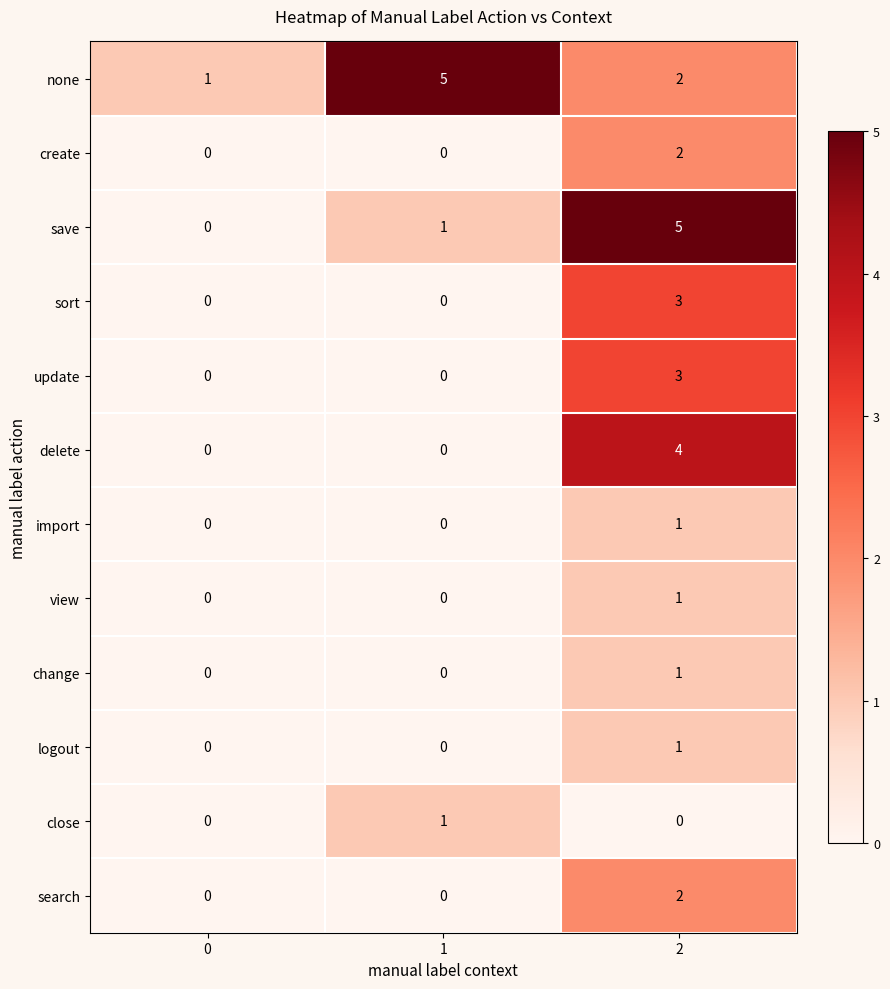

Between 0 and 2, which series saw the biggest shift?

save